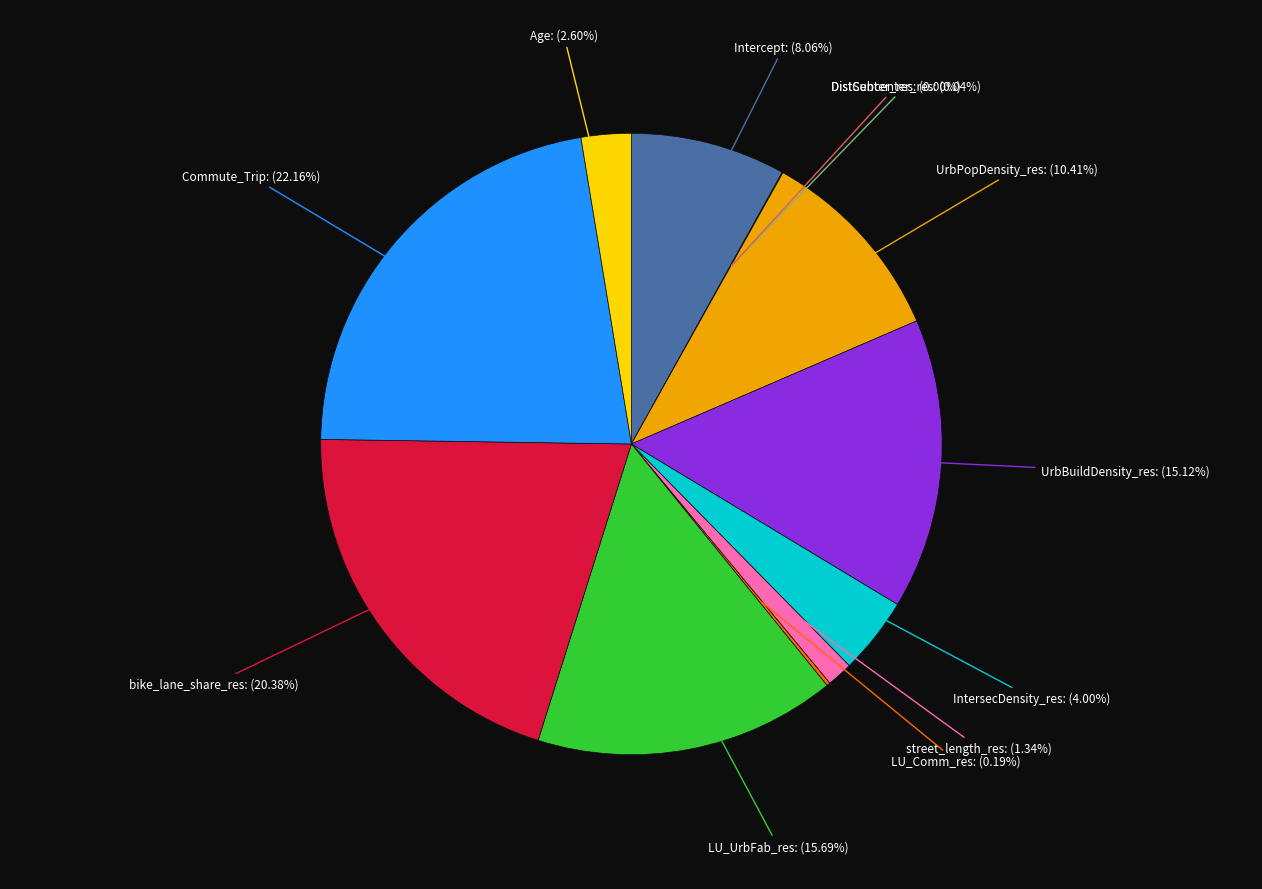

Is there a majority slice in this chart?

No